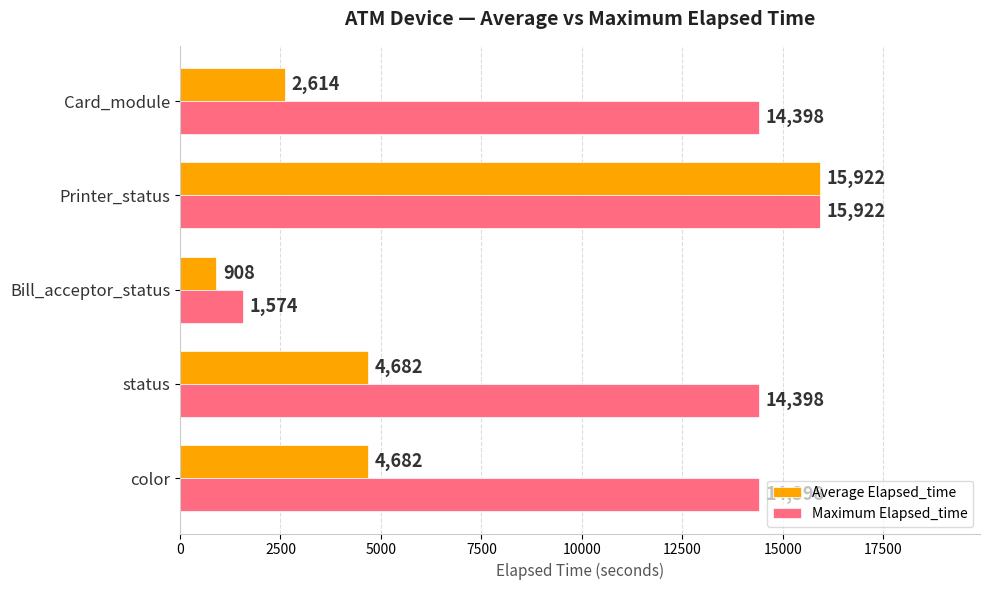

What is the approximate value of Average Elapsed_time at Bill_acceptor_status, to the nearest 10?

910